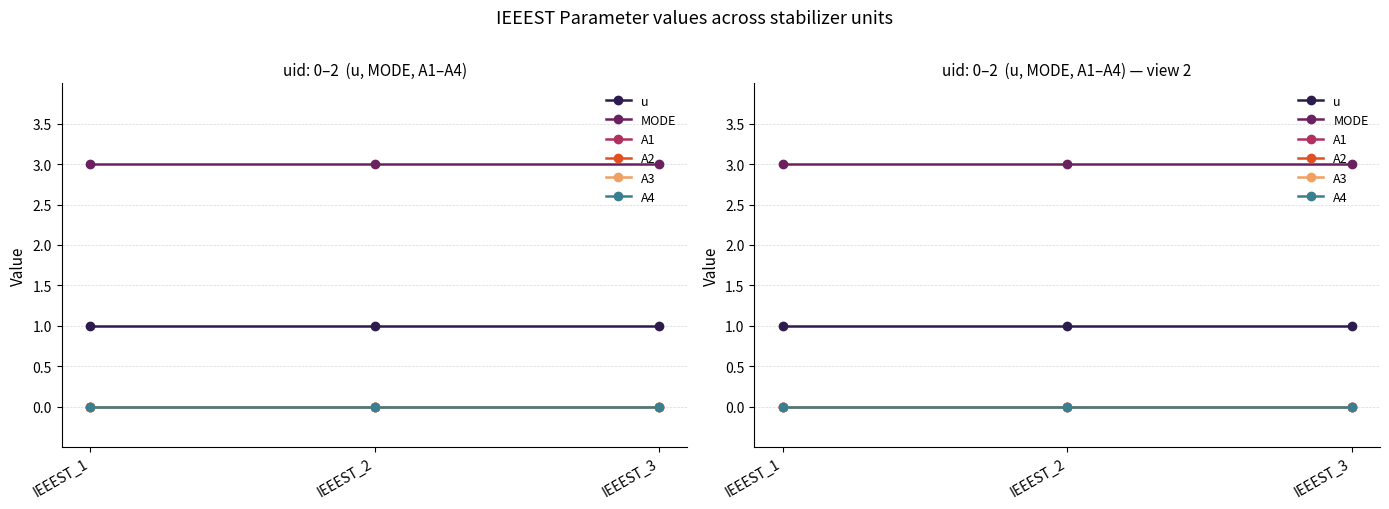

Which series has the largest total across all categories?

MODE